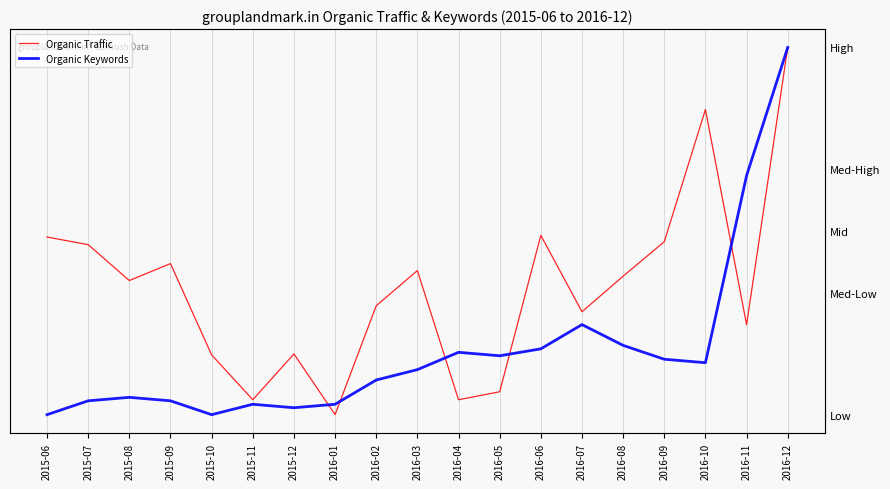

What is the difference between the maximum and minimum values in the Organic Keywords series?

1.0